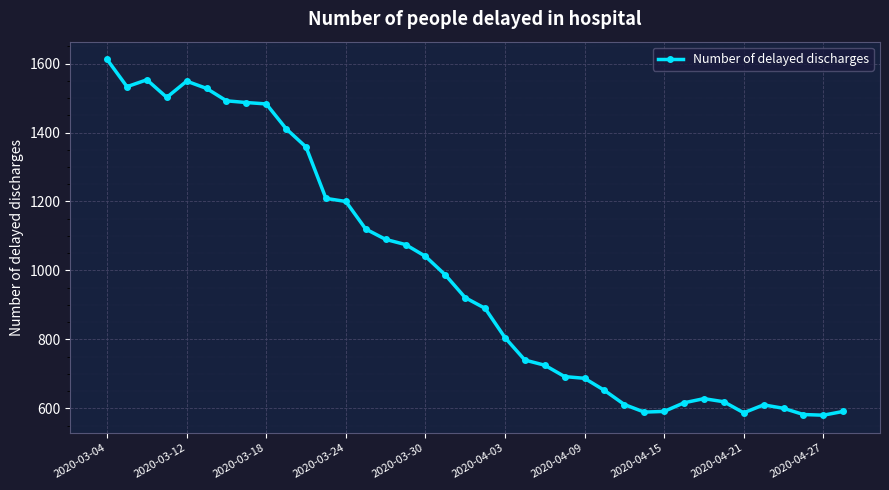

How many data points does each series have?

38